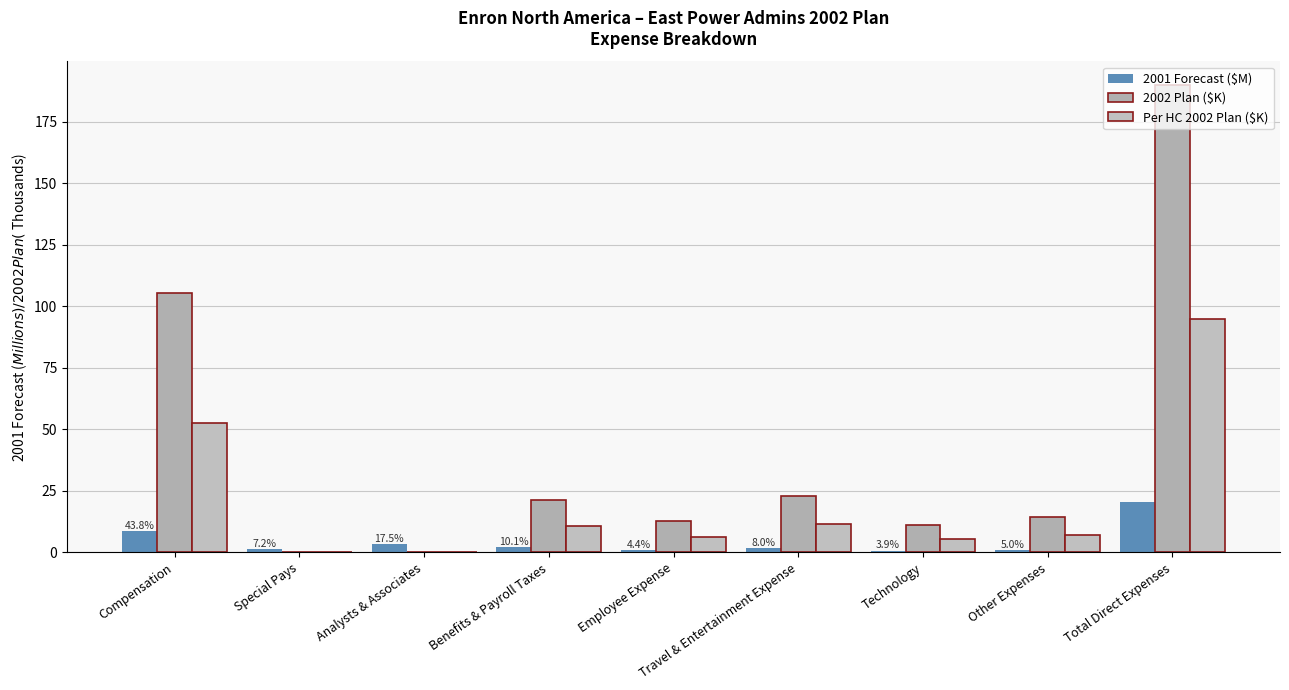

What is the sum of all 2001 Forecast ($M) values?

40.6